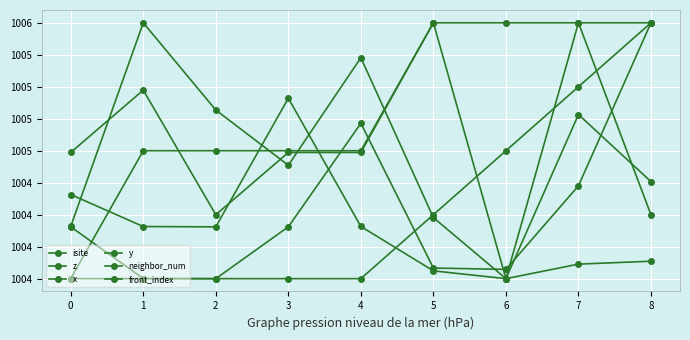

Between 0 and 6, which series saw the biggest shift?

neighbor_num